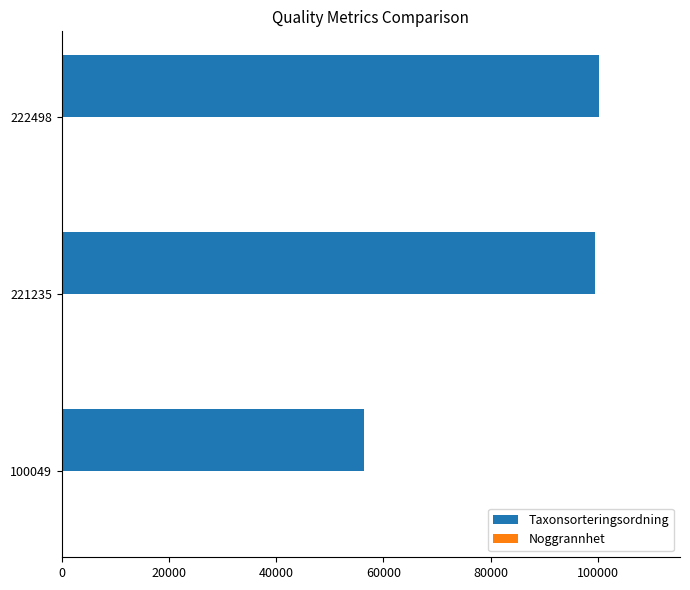

Where is Taxonsorteringsordning nearest to the value 78345?

221235